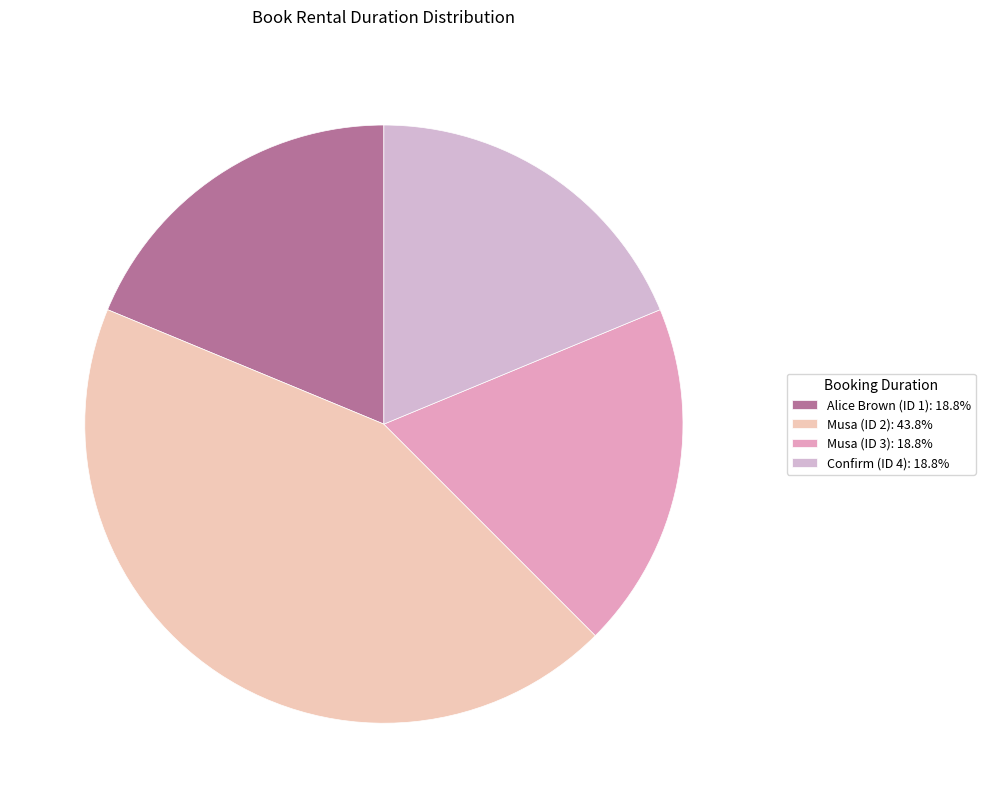

How much of the chart is everything except Musa (ID 2)?

56.2%